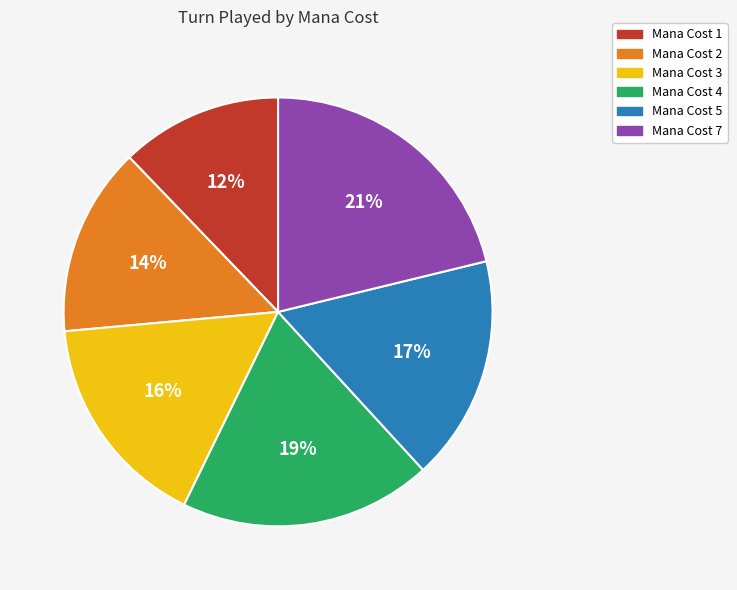

Does any single category account for the majority?

No